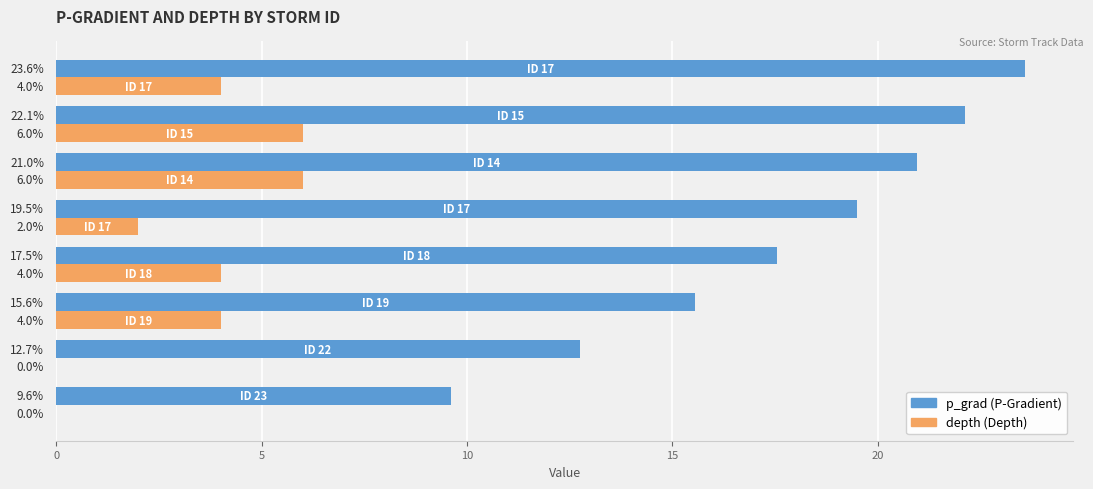

What is the maximum value shown in the chart?

23.6